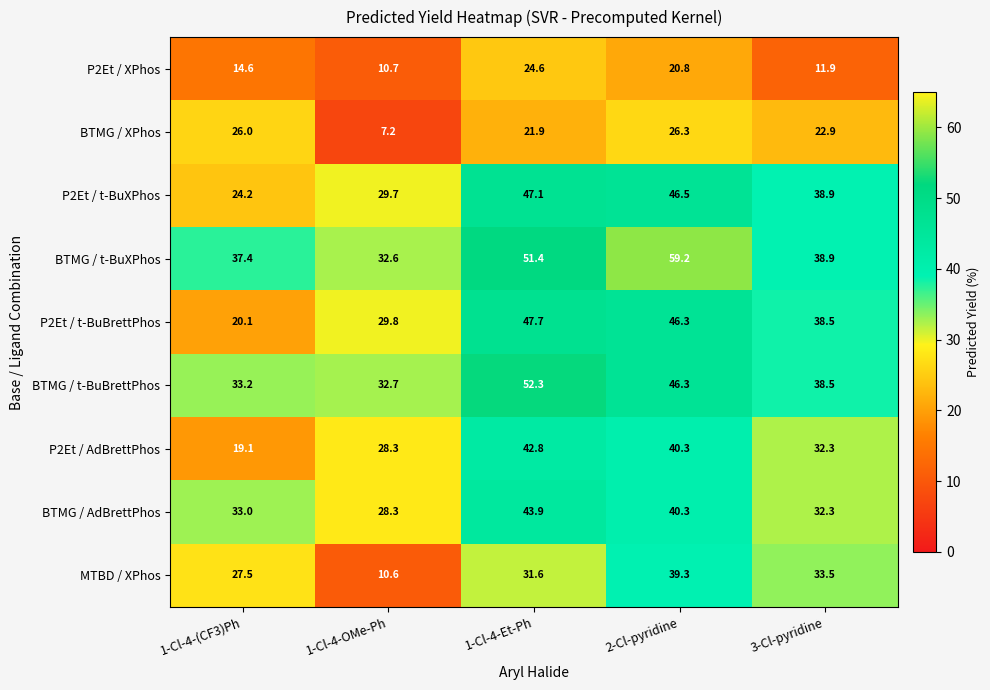

What is the sum of all P2Et / XPhos values?

82.6